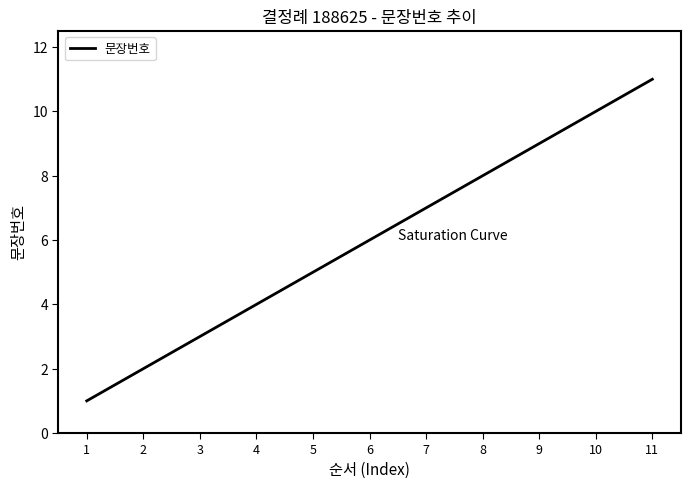

What is the difference between the values at 11 and 6?

5